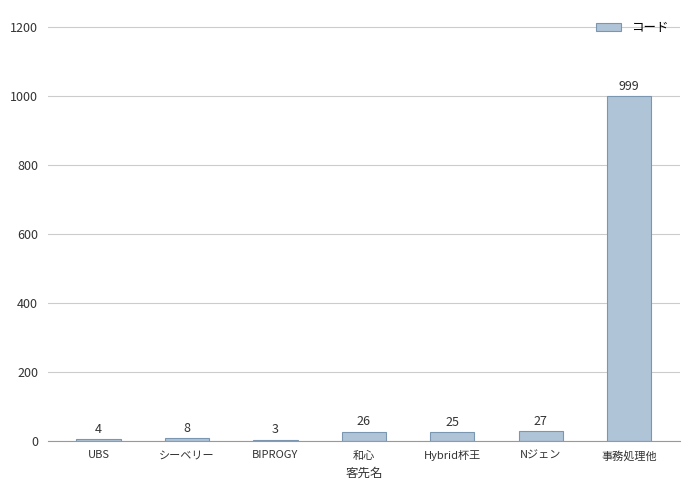

What is the maximum value shown in the chart?

999